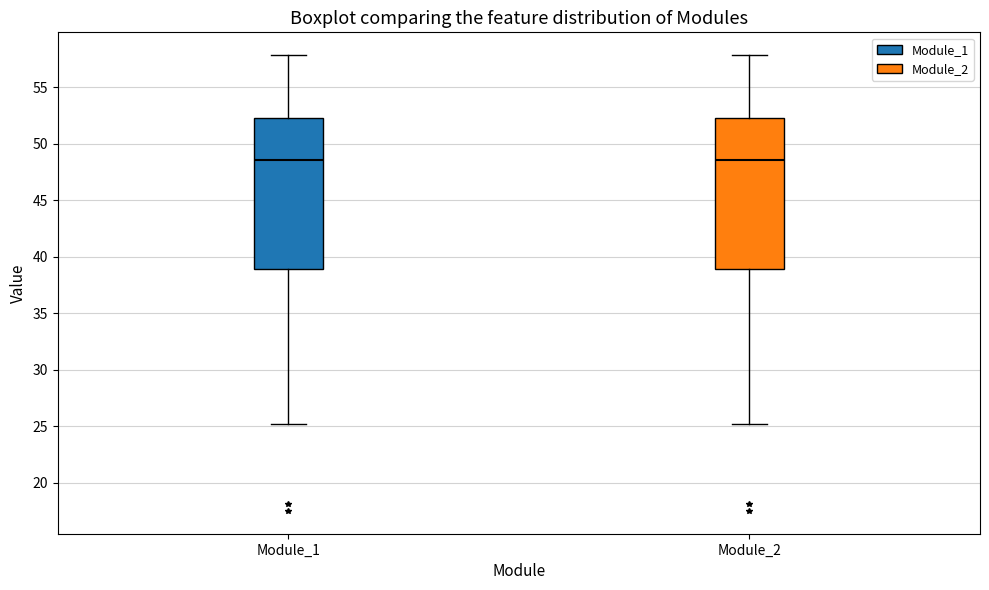

Reading left to right, transcribe this box plot: for each box, give where its median line is, the range the box spans, and where its two whiskers end, as read against the y-axis. The values are not printed on the chart, so give them approximately, as read against the axis.

Module_1: median 48.5, box 39.0 to 52.5, whiskers 25.0 to 58.0
Module_2: median 48.5, box 39.0 to 52.5, whiskers 25.0 to 58.0